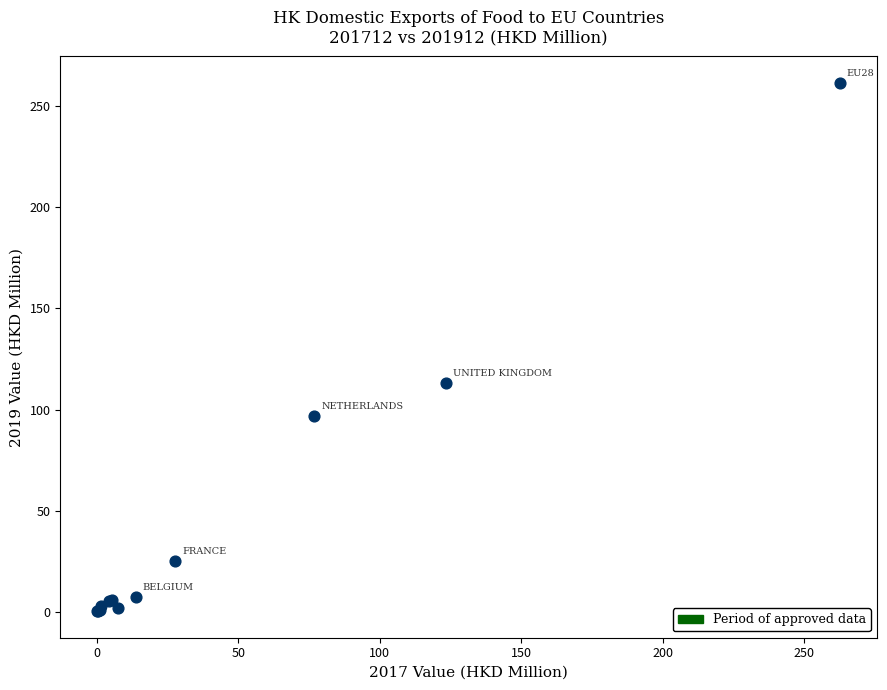

What Y value in the scatter plot is closest to 130?

112.9